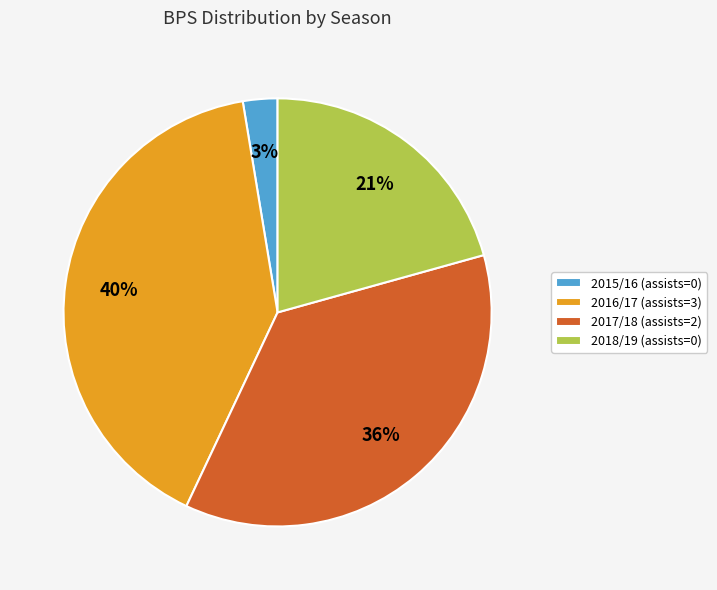

Do 2015/16 (assists=0) and 2017/18 (assists=2) together represent more than half of the pie?

No